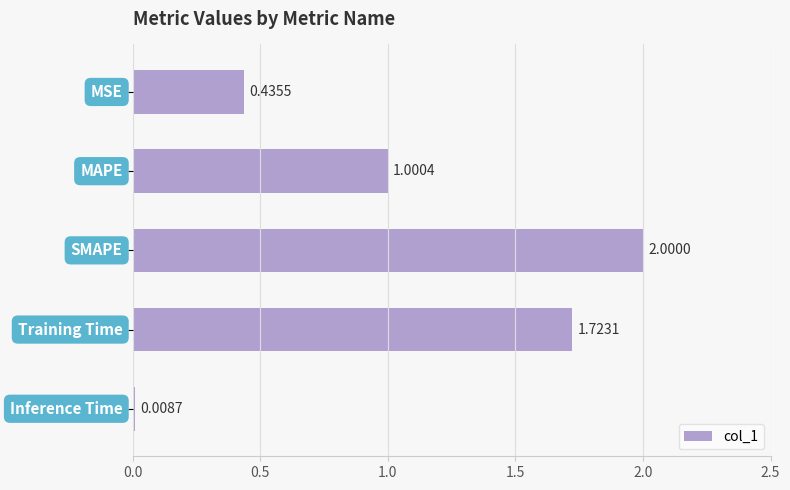

What is the average value?

1.0